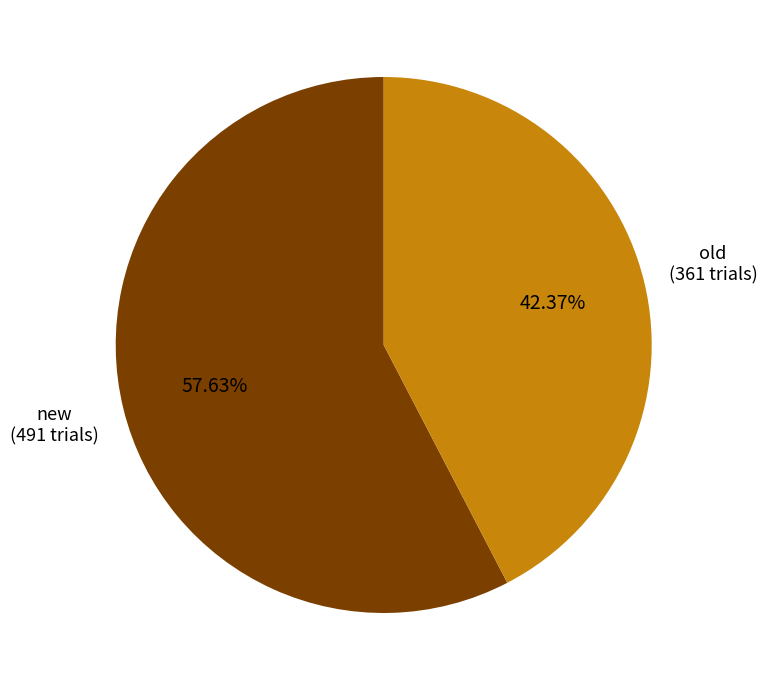

True or false: new accounts for 69% of the total.

False